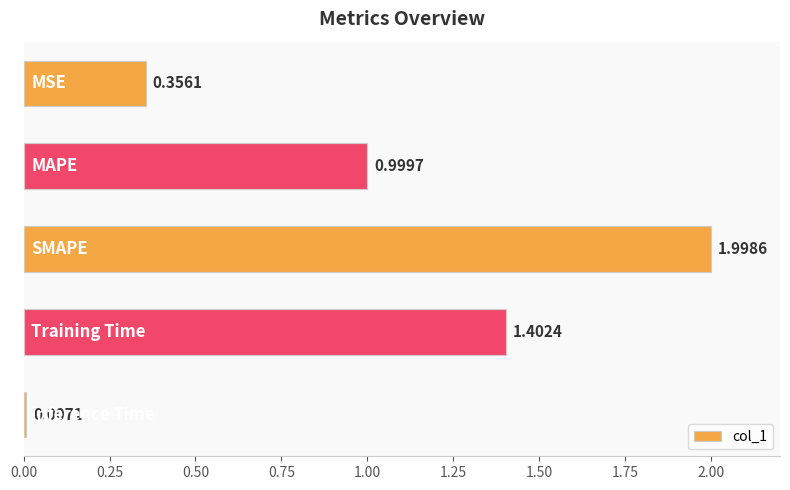

What is the difference between the maximum and second lowest values?

1.6